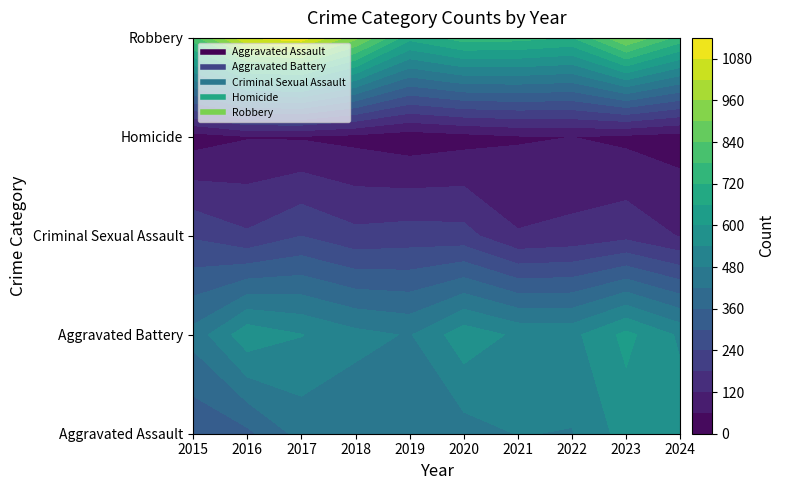

Rank the categories by Aggravated Battery value from highest to lowest.

2023, 2016, 2020, 2017, 2024, 2021, 2022, 2018, 2019, 2015